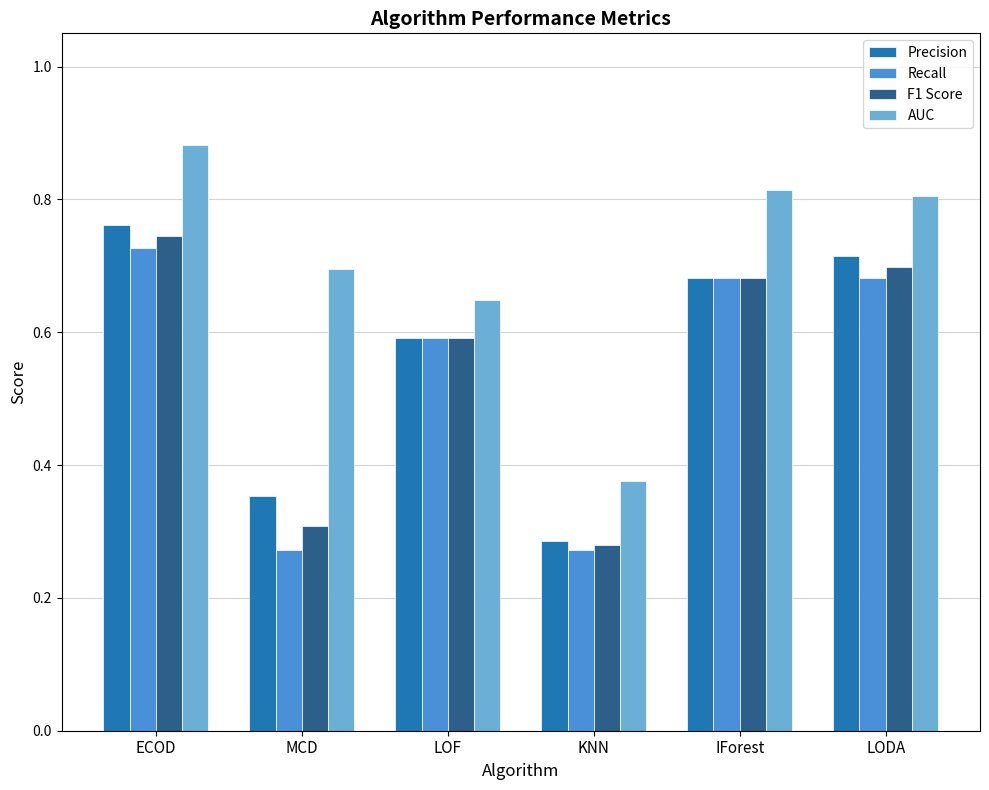

At which label does Precision reach its peak?

ECOD